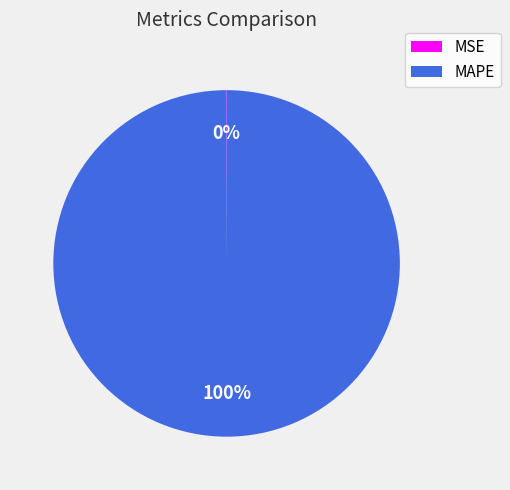

Which slice is the largest?

MAPE